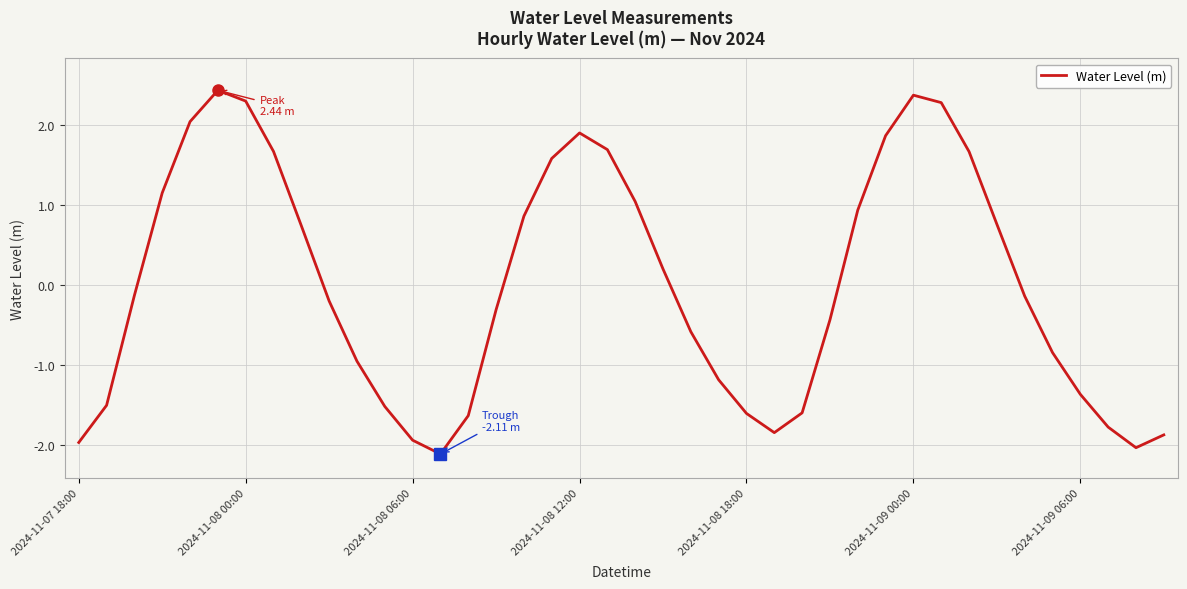

What is the smallest value displayed?

-2.1